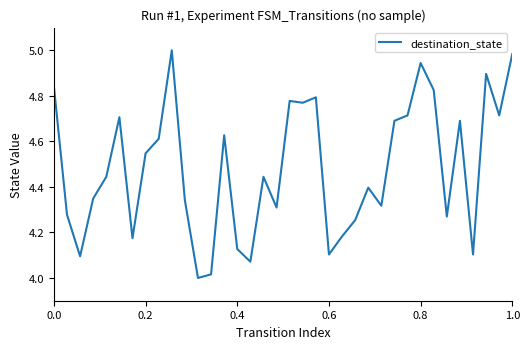

Is this an area chart (filled region under the line)?

No